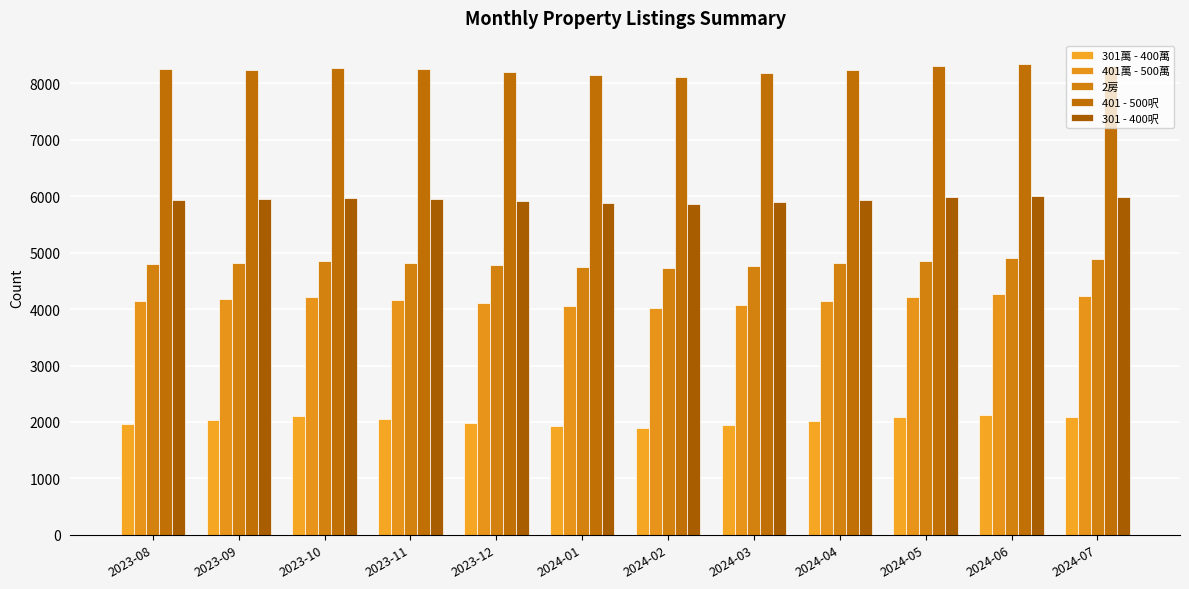

Does the chart contain any negative values?

No